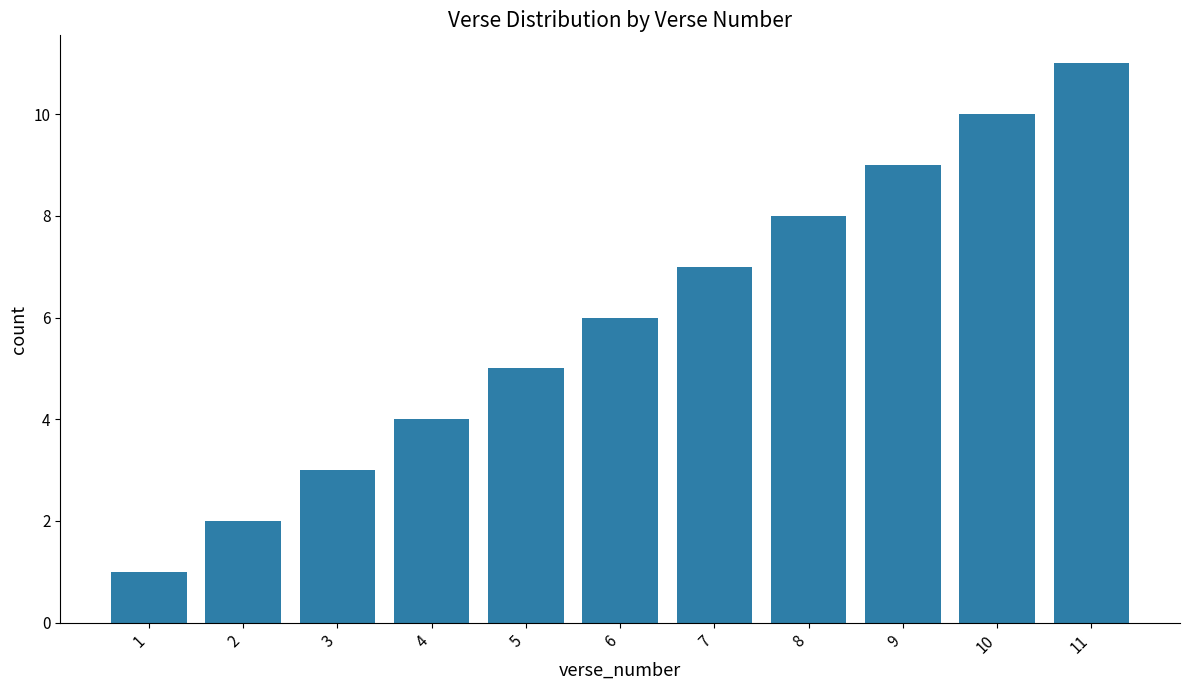

List the labels in order of value, smallest first.

1, 2, 3, 4, 5, 6, 7, 8, 9, 10, 11